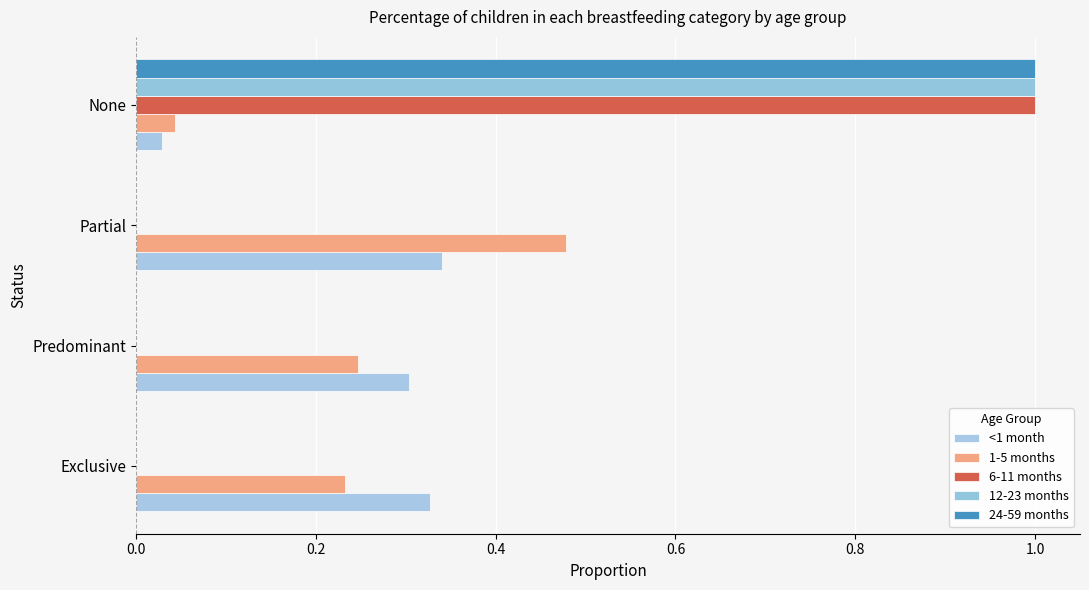

Reading left to right, extract all data points from this chart.

<1 month: 0.3	0.3	0.3	0.0
1-5 months: 0.2	0.2	0.5	0.0
6-11 months: 0.0	0.0	0.0	1.0
12-23 months: 0.0	0.0	0.0	1.0
24-59 months: 0.0	0.0	0.0	1.0